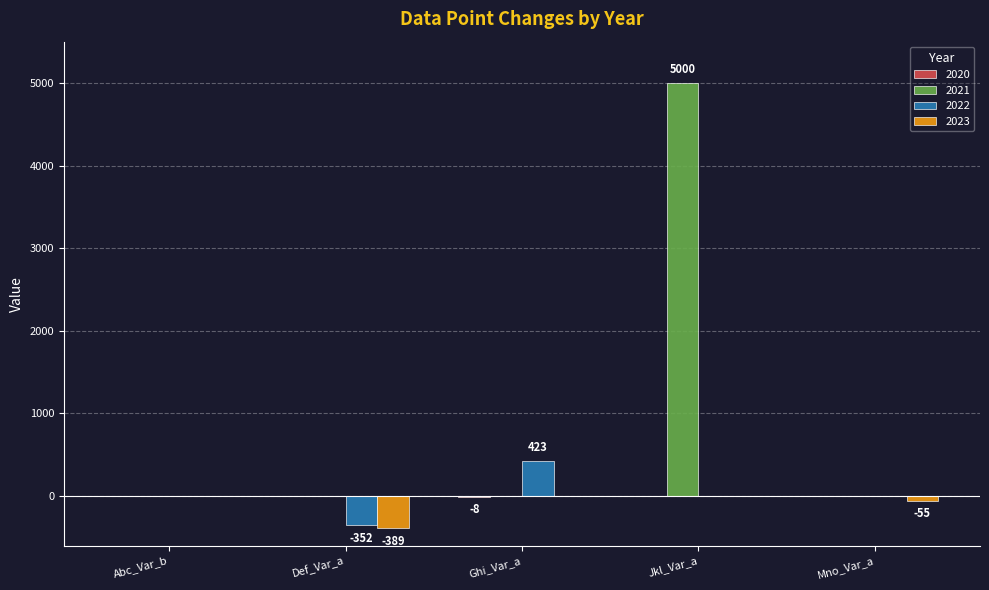

Which category has the highest value across all series?

Jkl_Var_a